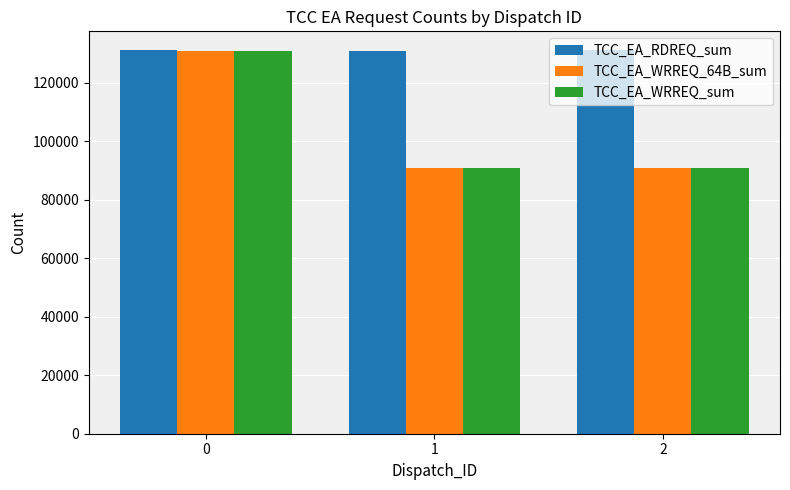

At which label is TCC_EA_WRREQ_64B_sum closest to 110896?

2